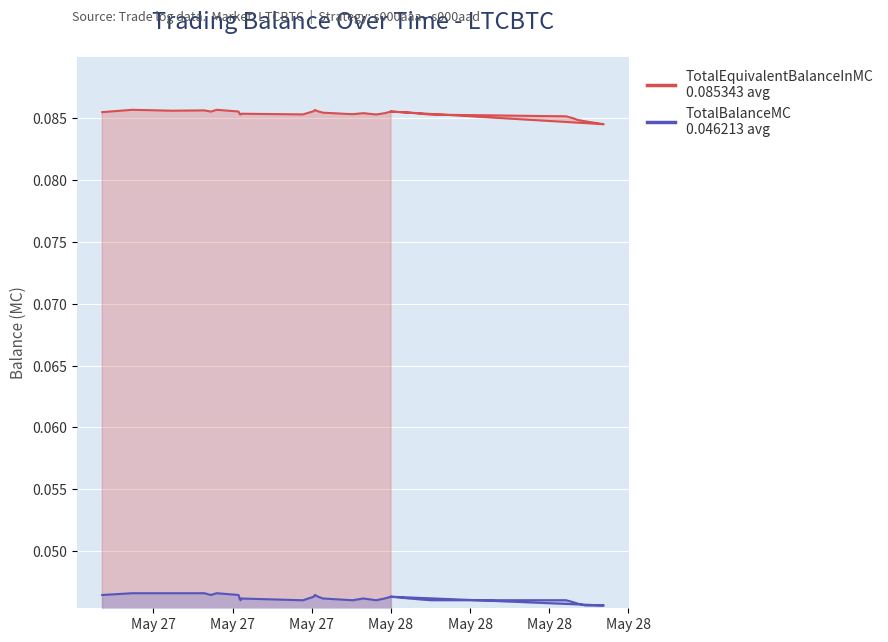

Where is the first local maximum for TotalEquivalentBalanceInMC?

May 27